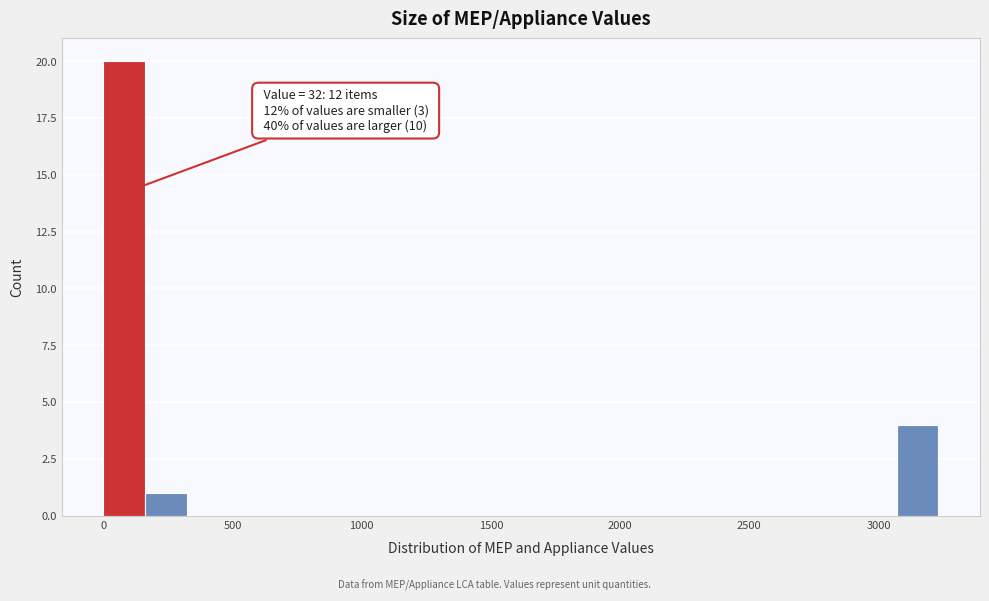

Read against the x-axis, roughly where is the centre of the tallest bar?

100